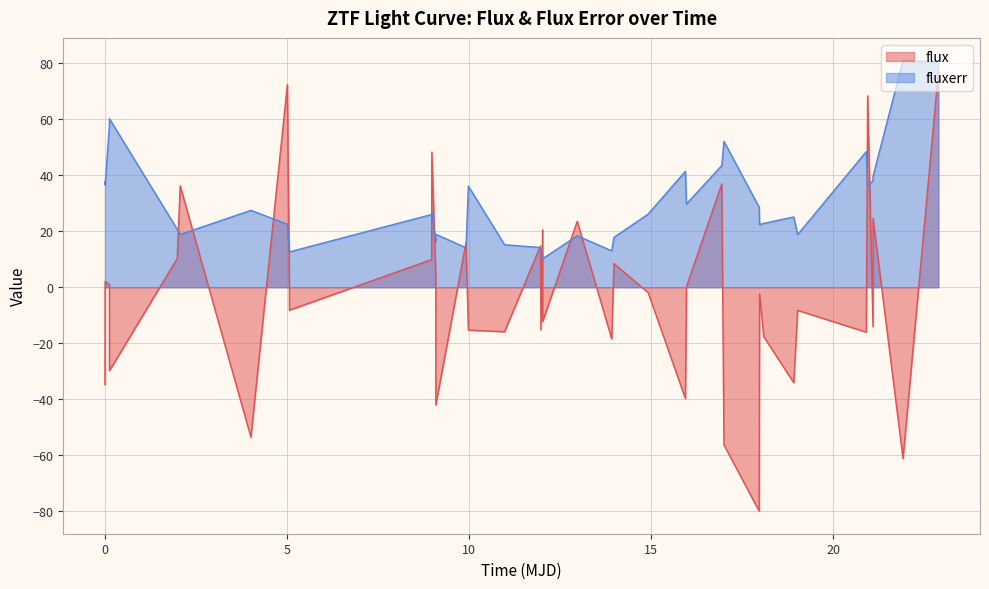

What is the highest value of the fluxerr series?

81.0